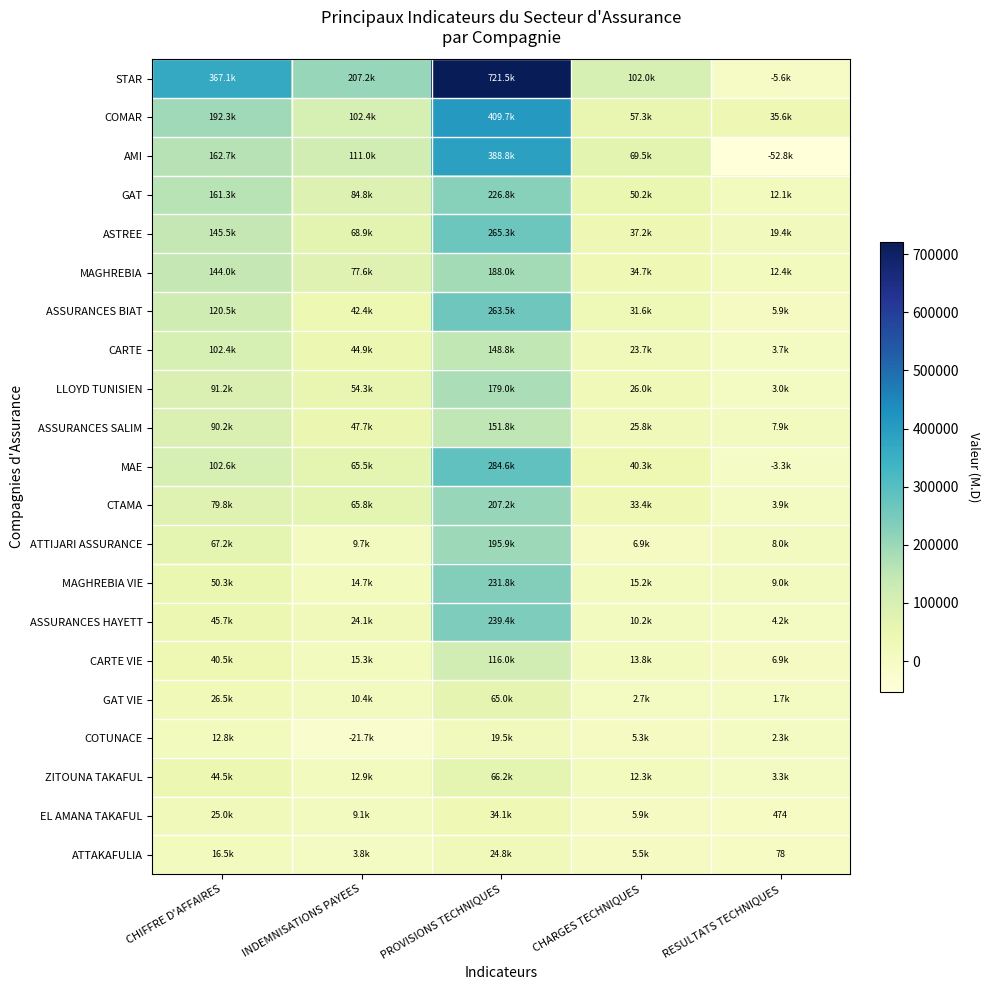

At which label is MAGHREBIA VIE closest to 120387?

CHIFFRE D'AFFAIRES